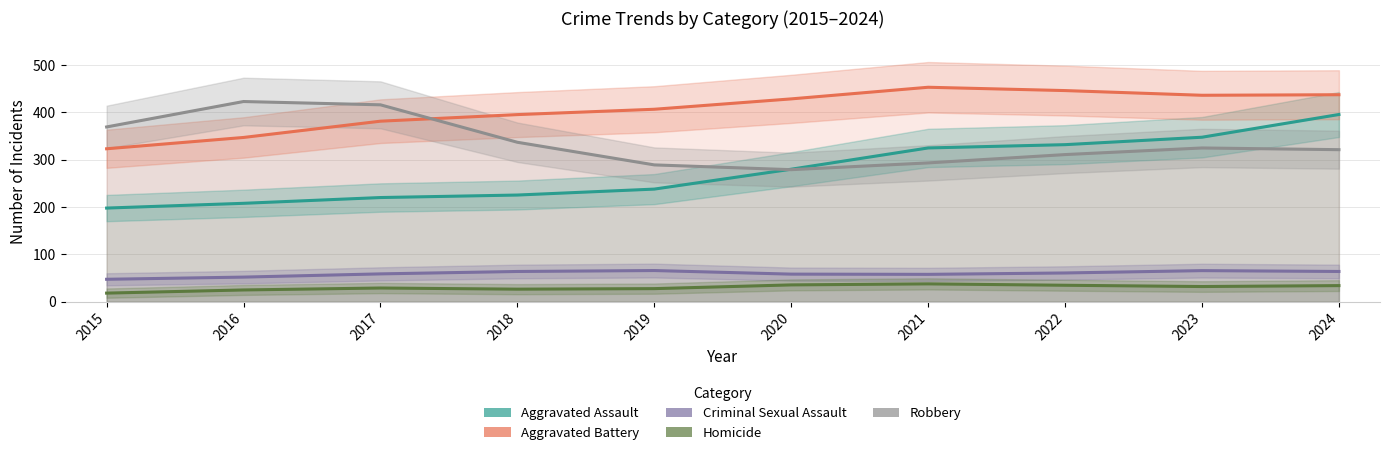

Reading right to left, transcribe all the data shown in this chart.

Aggravated Assault: 395.3	347.3	331.6	324.7	279.8	237.8	225.2	219.9	207.8	197.7
Aggravated Battery: 437.0	435.9	445.8	452.8	428.2	406.4	395.1	381.2	346.8	322.9
Criminal Sexual Assault: 63.9	65.6	60.7	57.8	58.3	65.8	63.9	58.8	52.0	47.4
Homicide: 34.0	32.1	34.7	37.7	35.5	27.6	26.5	28.9	24.8	18.2
Robbery: 321.0	324.6	310.6	293.1	278.8	288.9	336.6	415.7	422.7	369.0